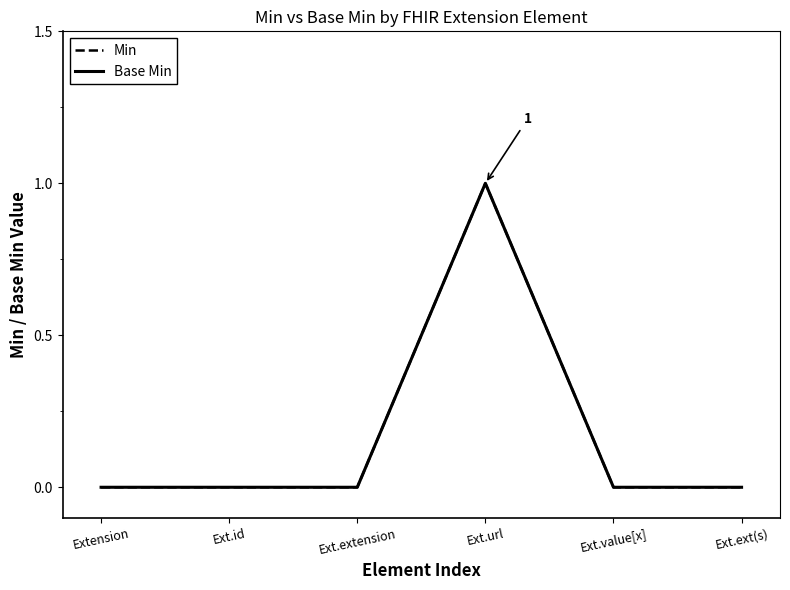

Does the chart display data point markers on the line(s)?

No